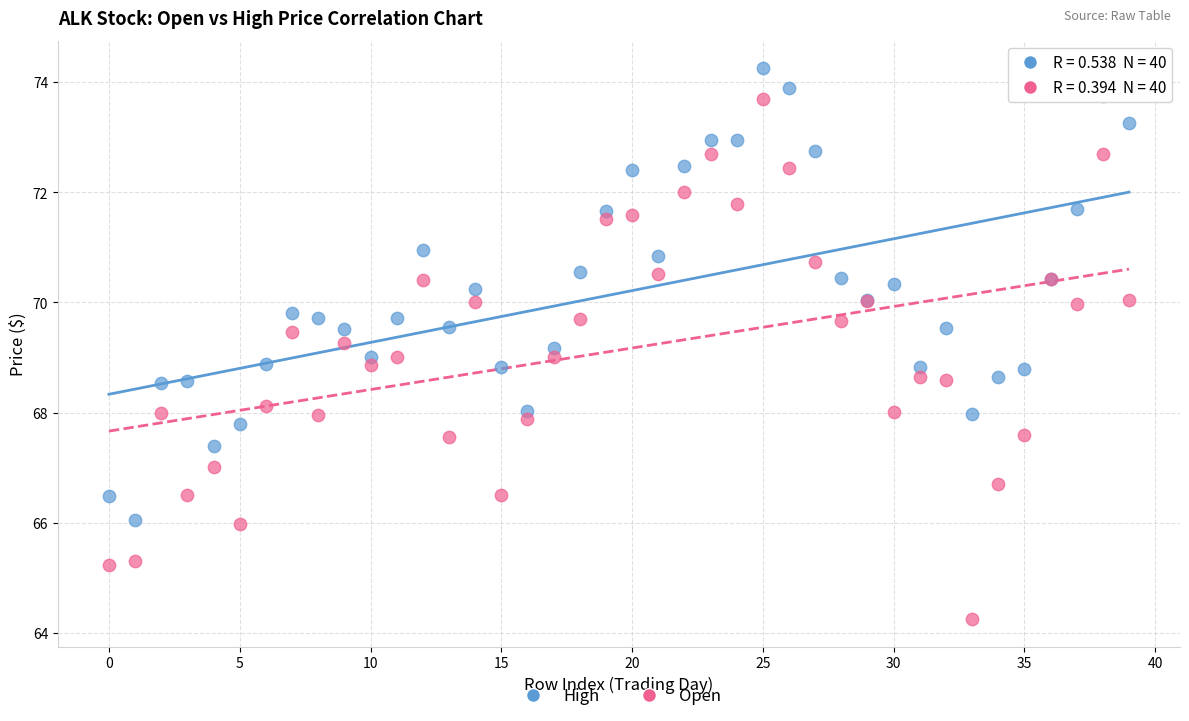

Which series reaches the maximum Y coordinate?

High